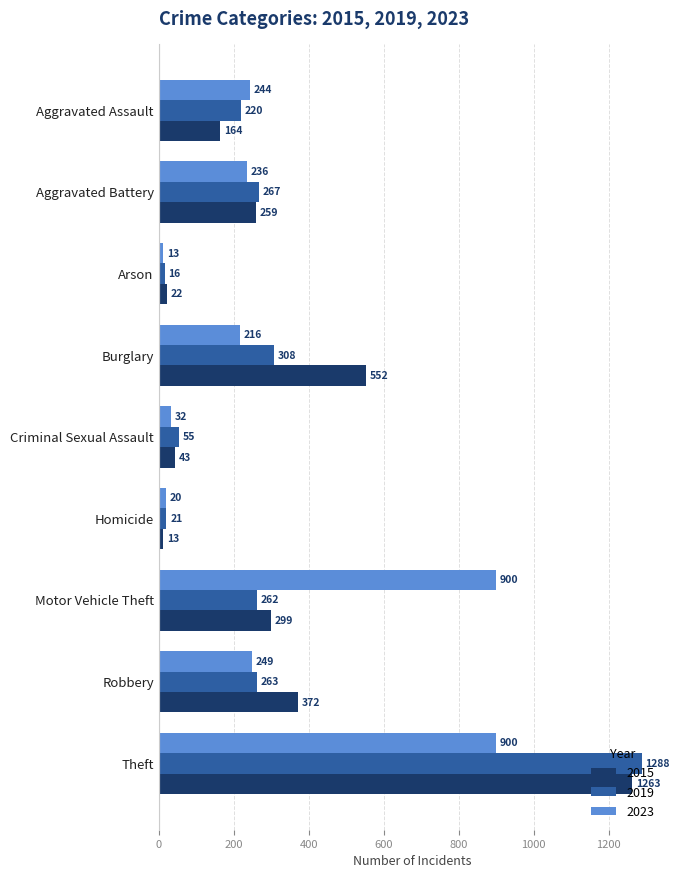

How many values in the 2023 series are below 236?

4